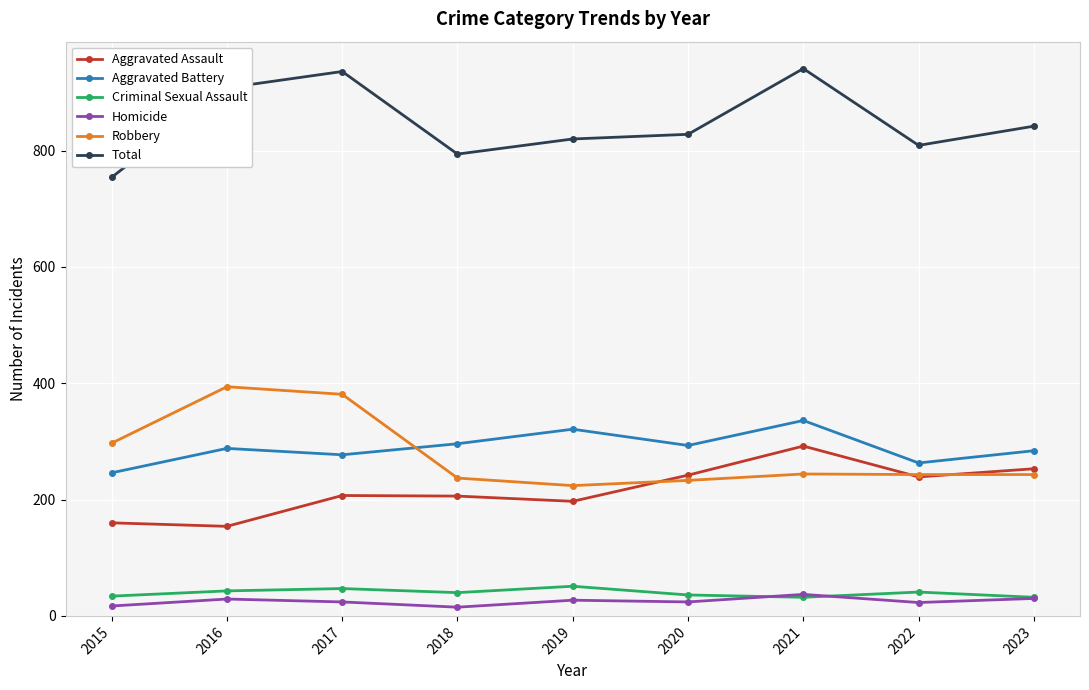

What is the sum of the Homicide values at 2023 and 2015?

47